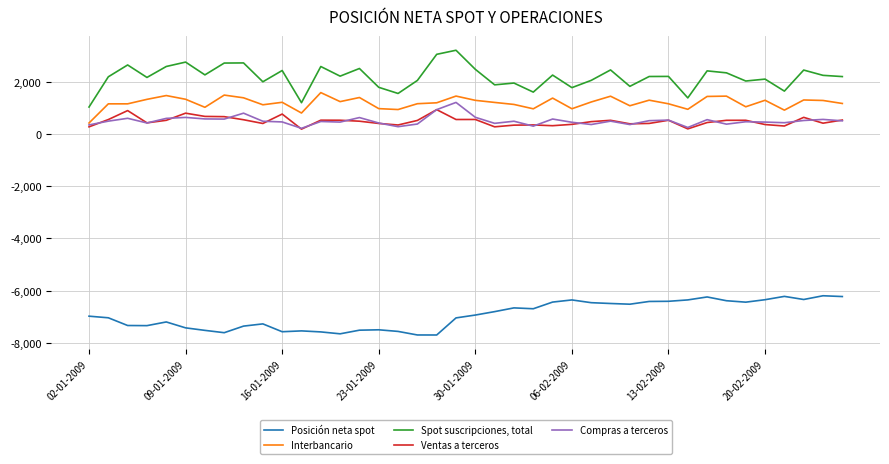

List the series in order of their peak value, highest first.

Spot suscripciones, total, Interbancario, Compras a terceros, Ventas a terceros, Posición neta spot